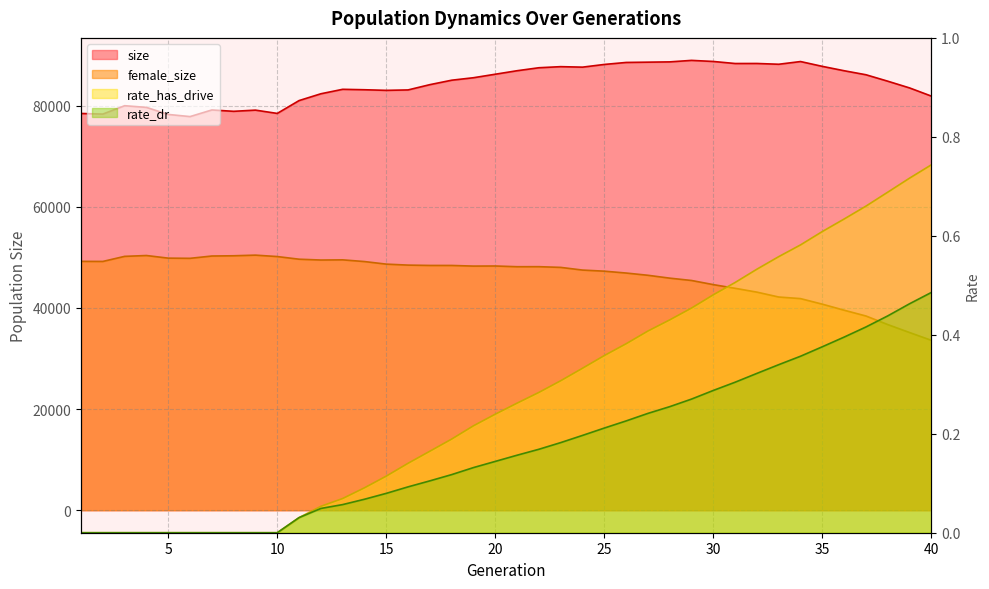

What is the difference between the highest and lowest values at 40?

81907.5